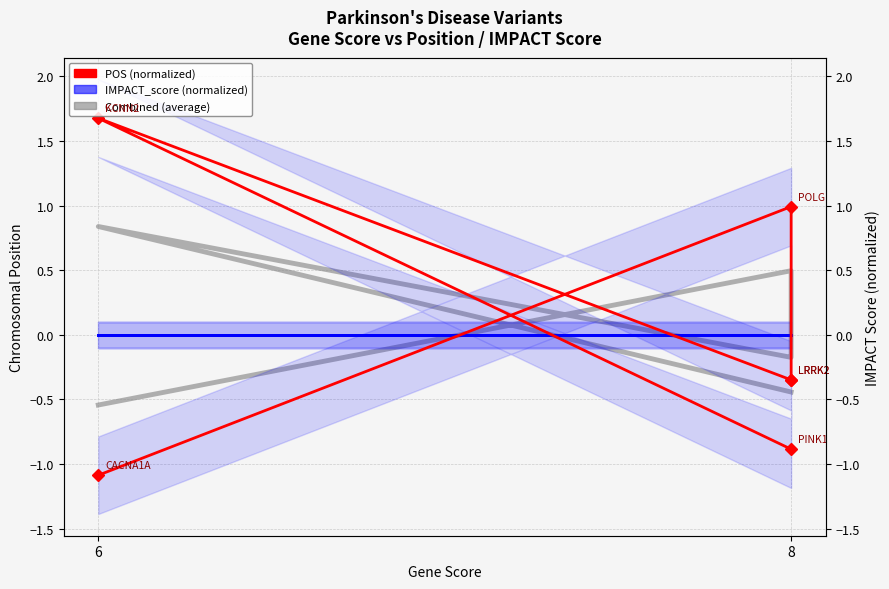

What is the lowest value of the POS (normalized) series?

-1.1